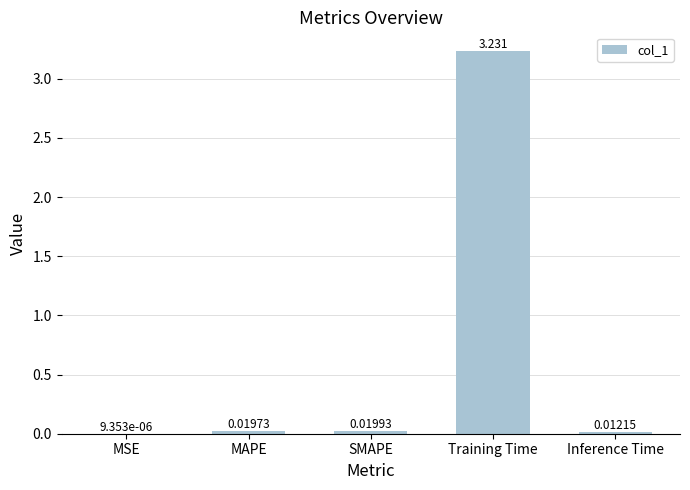

Where is the data nearest to the value 1?

SMAPE